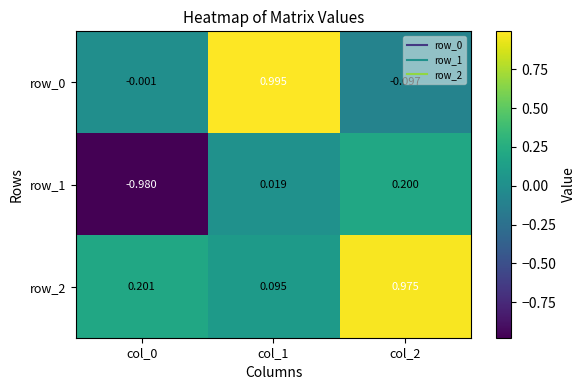

Is the value of row_0 at col_0 greater than the value of row_2 at col_0?

No